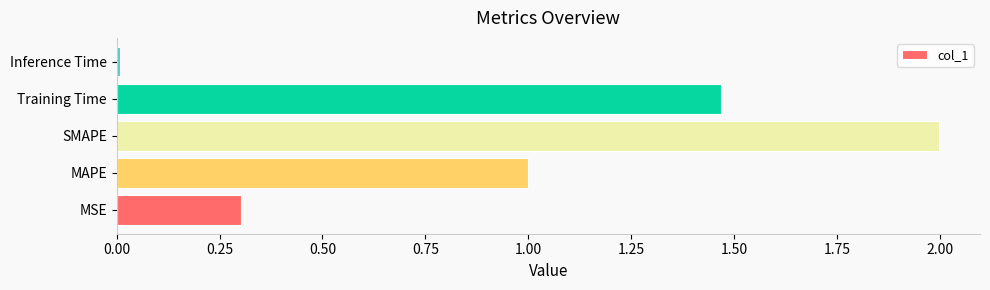

What is the average value?

1.0